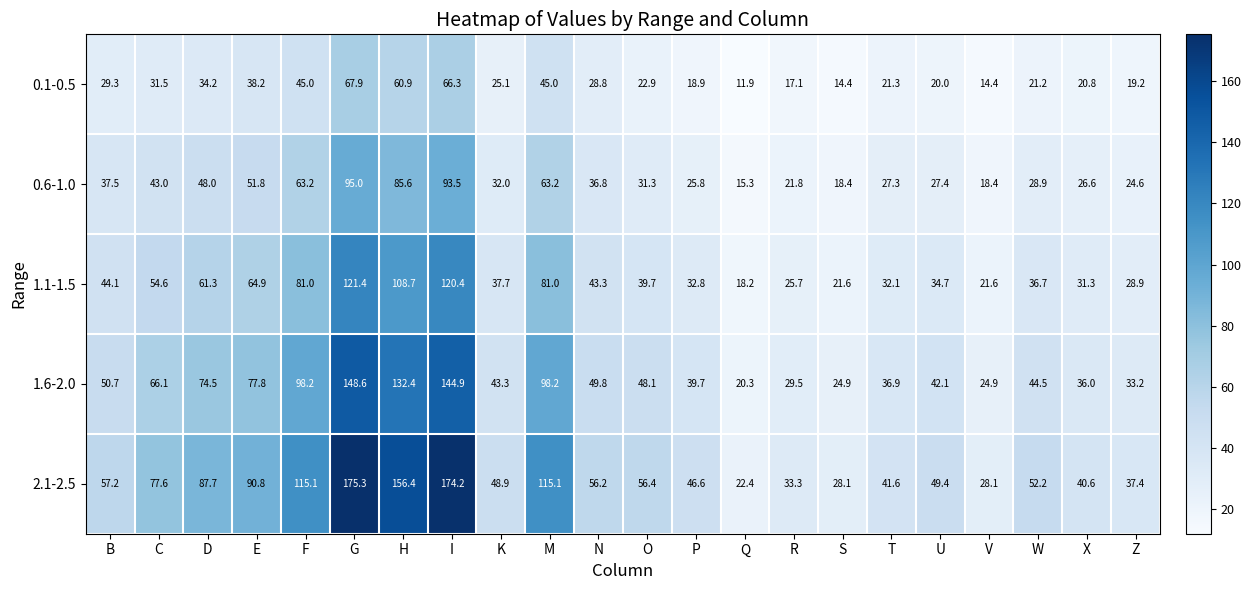

How many data points in 1.1-1.5 are less than 39?

11